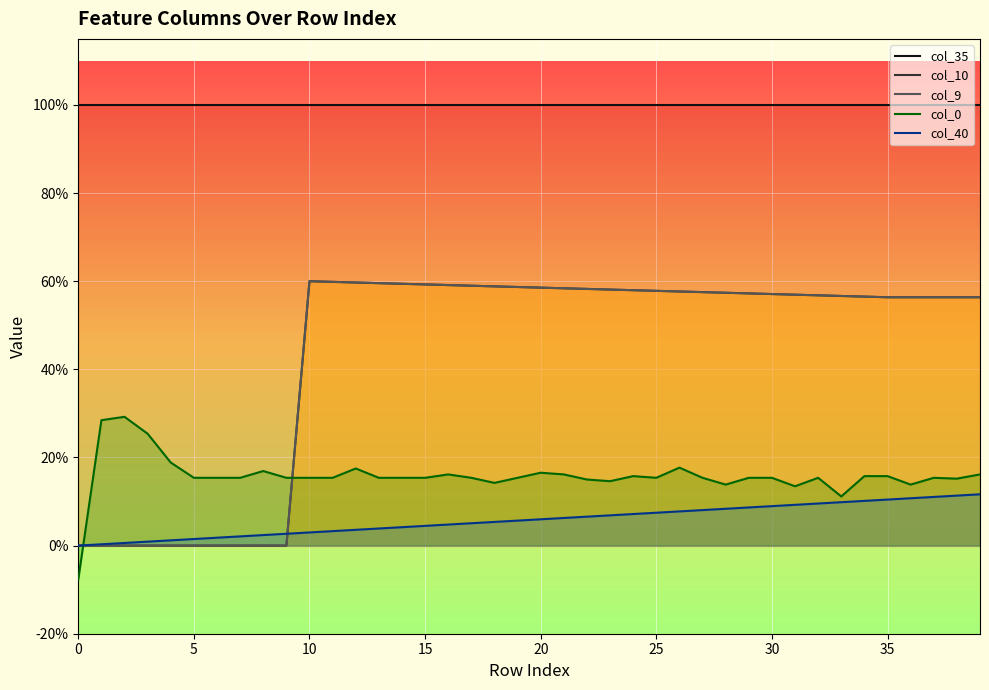

True or false: col_0 and col_9 intersect in this chart.

True